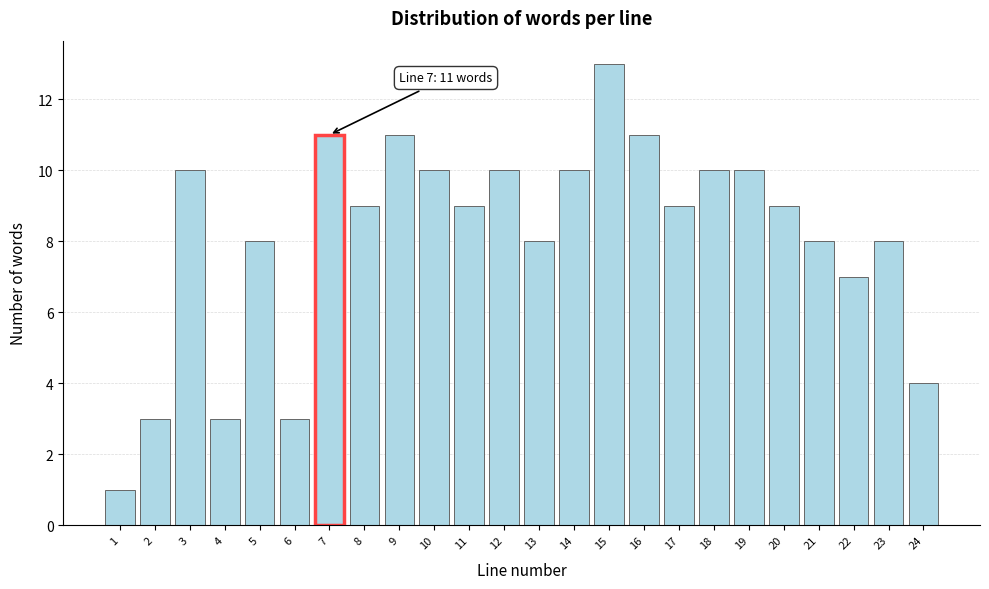

Reading left to right, transcribe all the data shown in this chart.

1=1	2=3	3=10	4=3	5=8	6=3	7=11	8=9	9=11	10=10	11=9	12=10	13=8	14=10	15=13	16=11	17=9	18=10	19=10	20=9	21=8	22=7	23=8	24=4